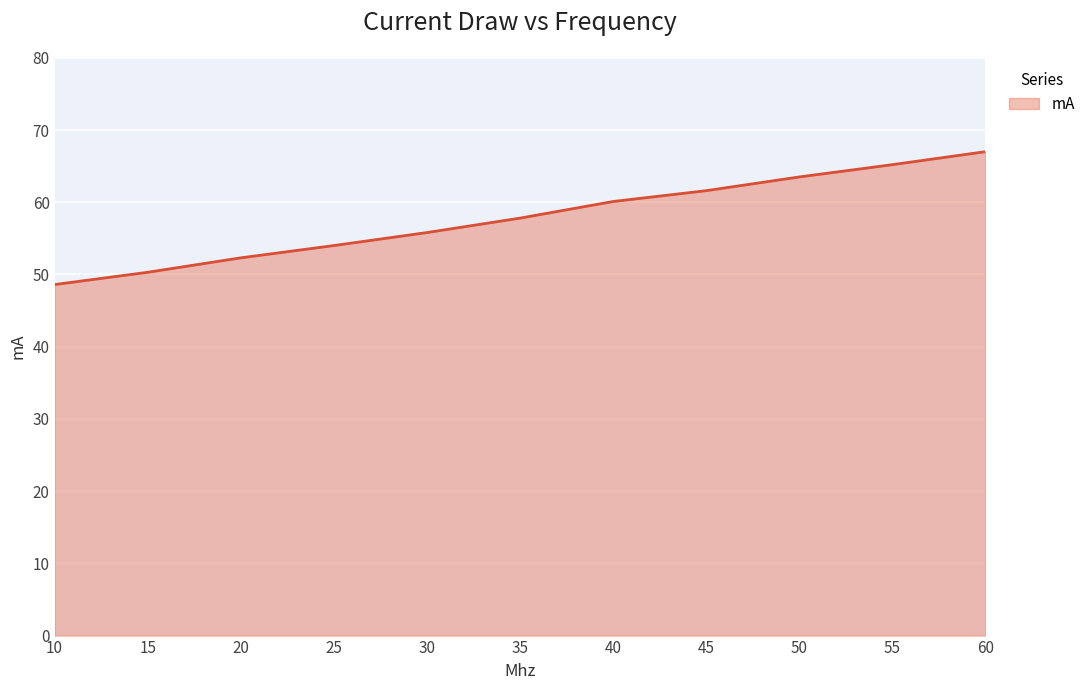

Count the number of values greater than 57.

6